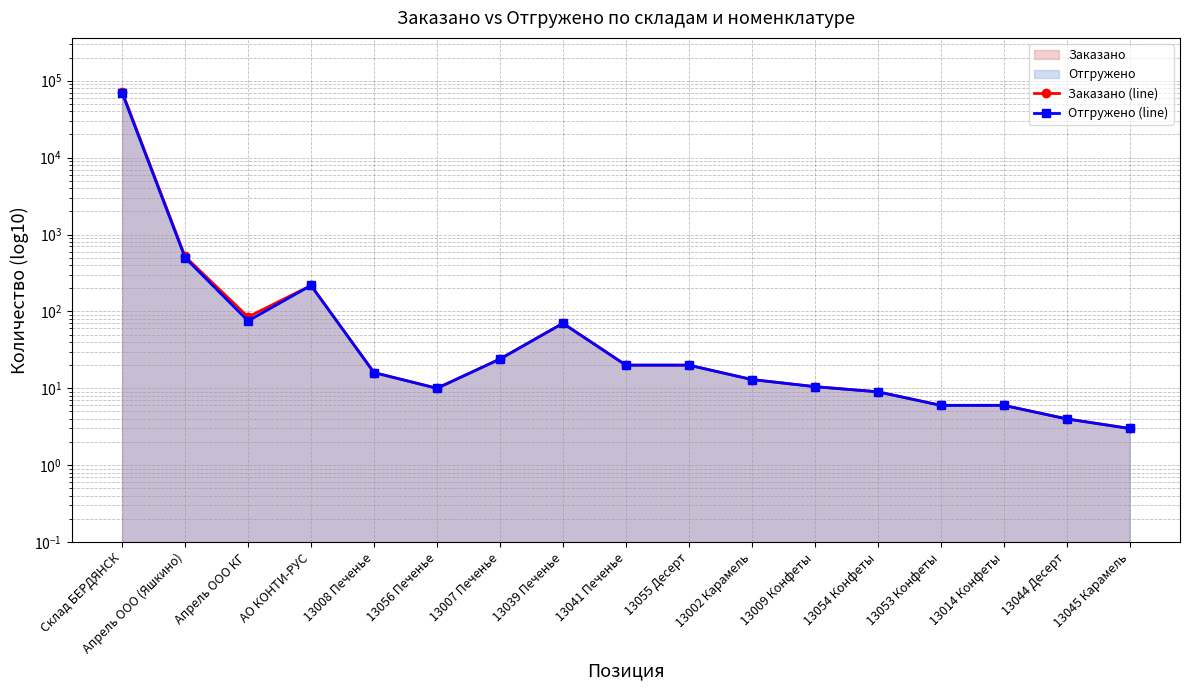

True or false: Отгружено (line) and Заказано (line) cross at least once.

False